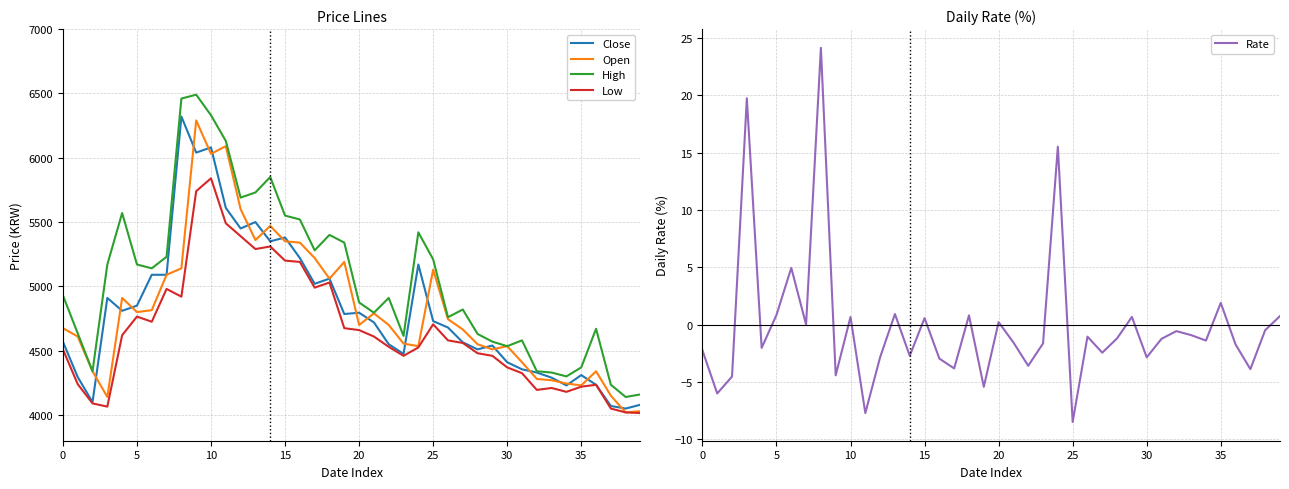

In Low, how many points are lower than both neighbors (excluding endpoints)?

8